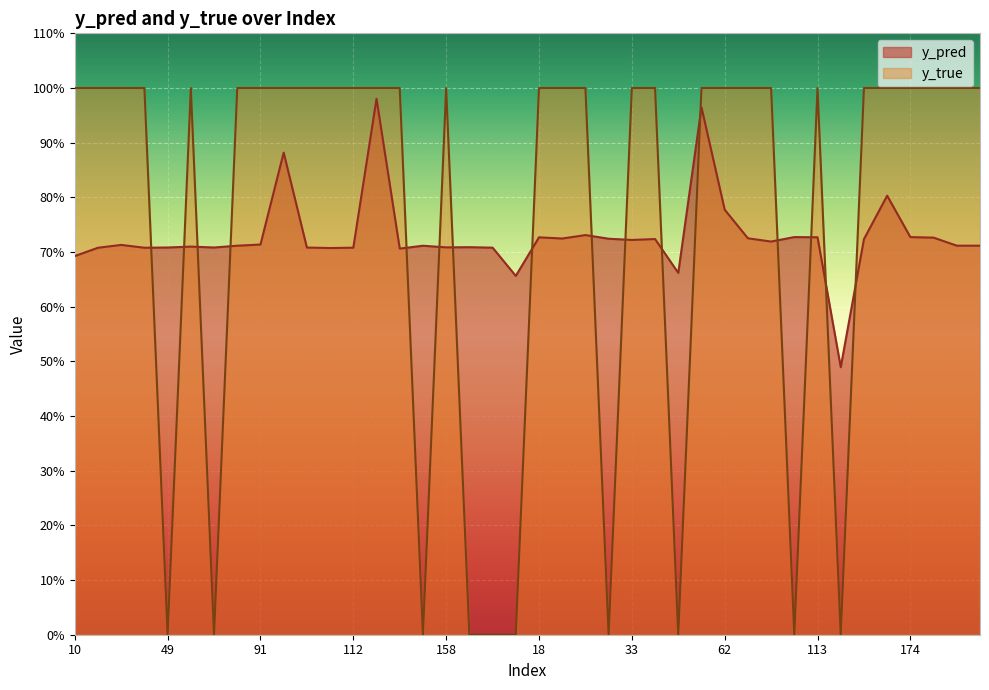

Where is the first local maximum for y_true?

50